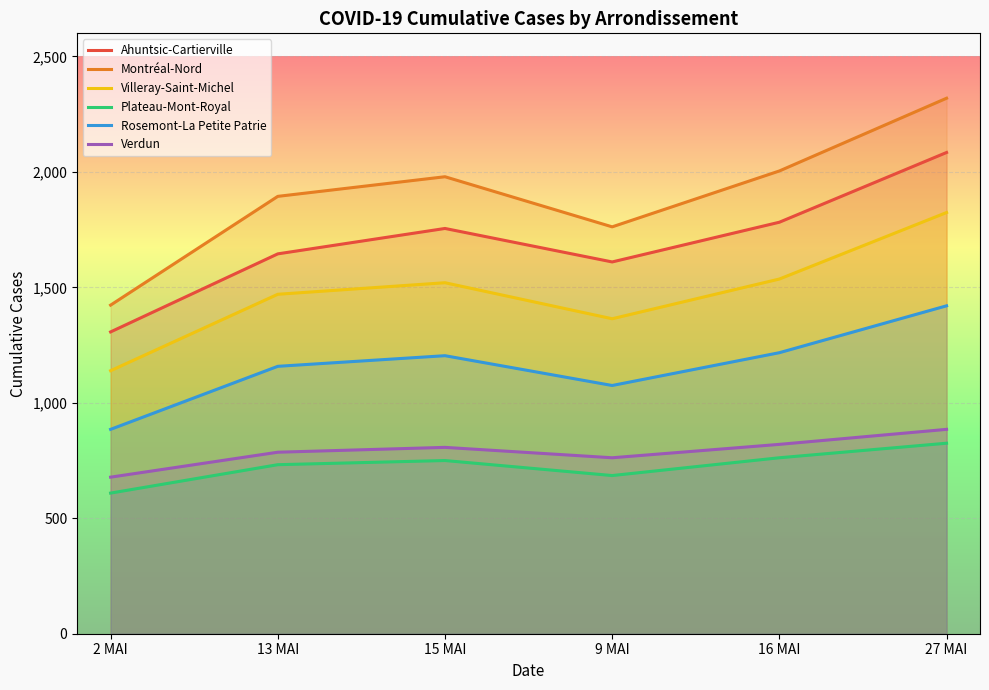

Which label corresponds to the smallest value in the chart?

2 MAI